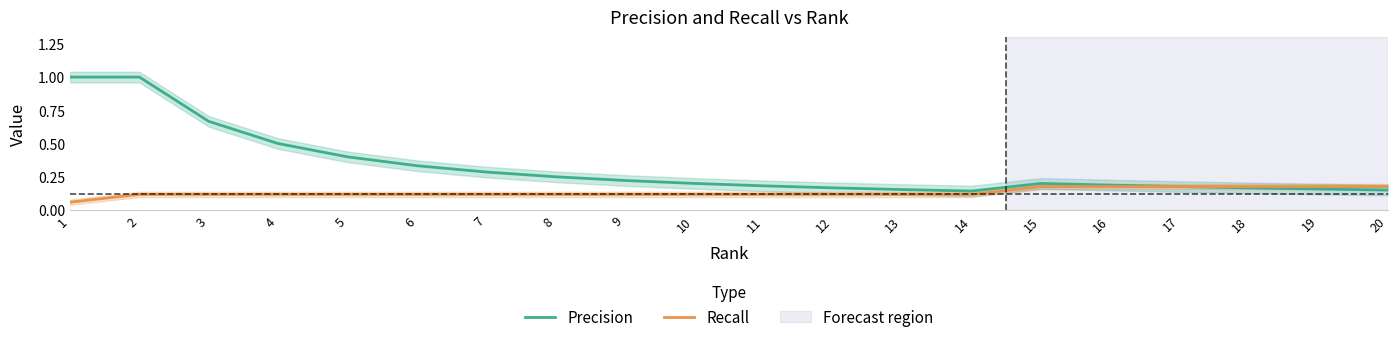

What are all the series names shown in the legend?

Precision, Recall